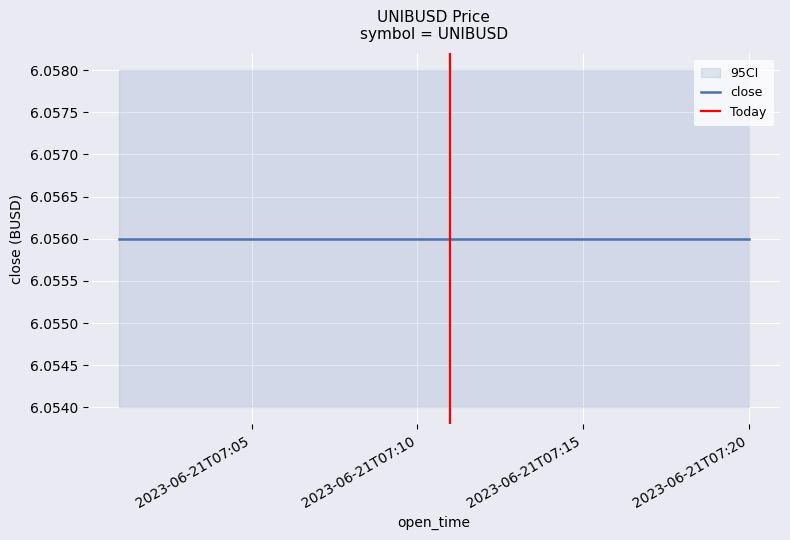

True or false: low and high cross at least once.

False